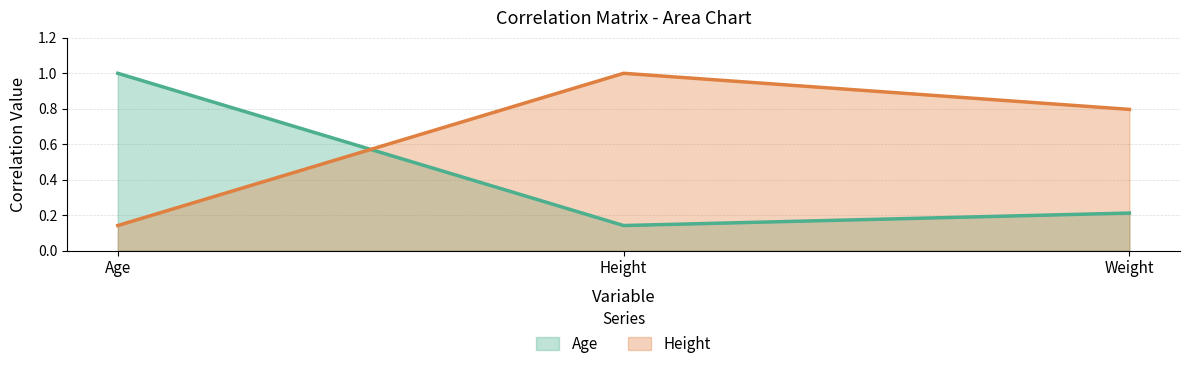

What are all the series names shown in the legend?

Age, Height